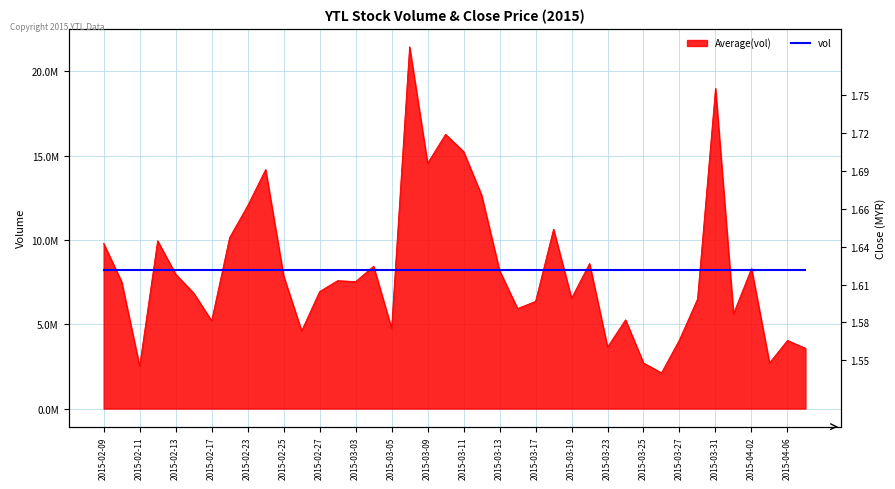

List the series in order of their overall mean, lowest first.

close, vol